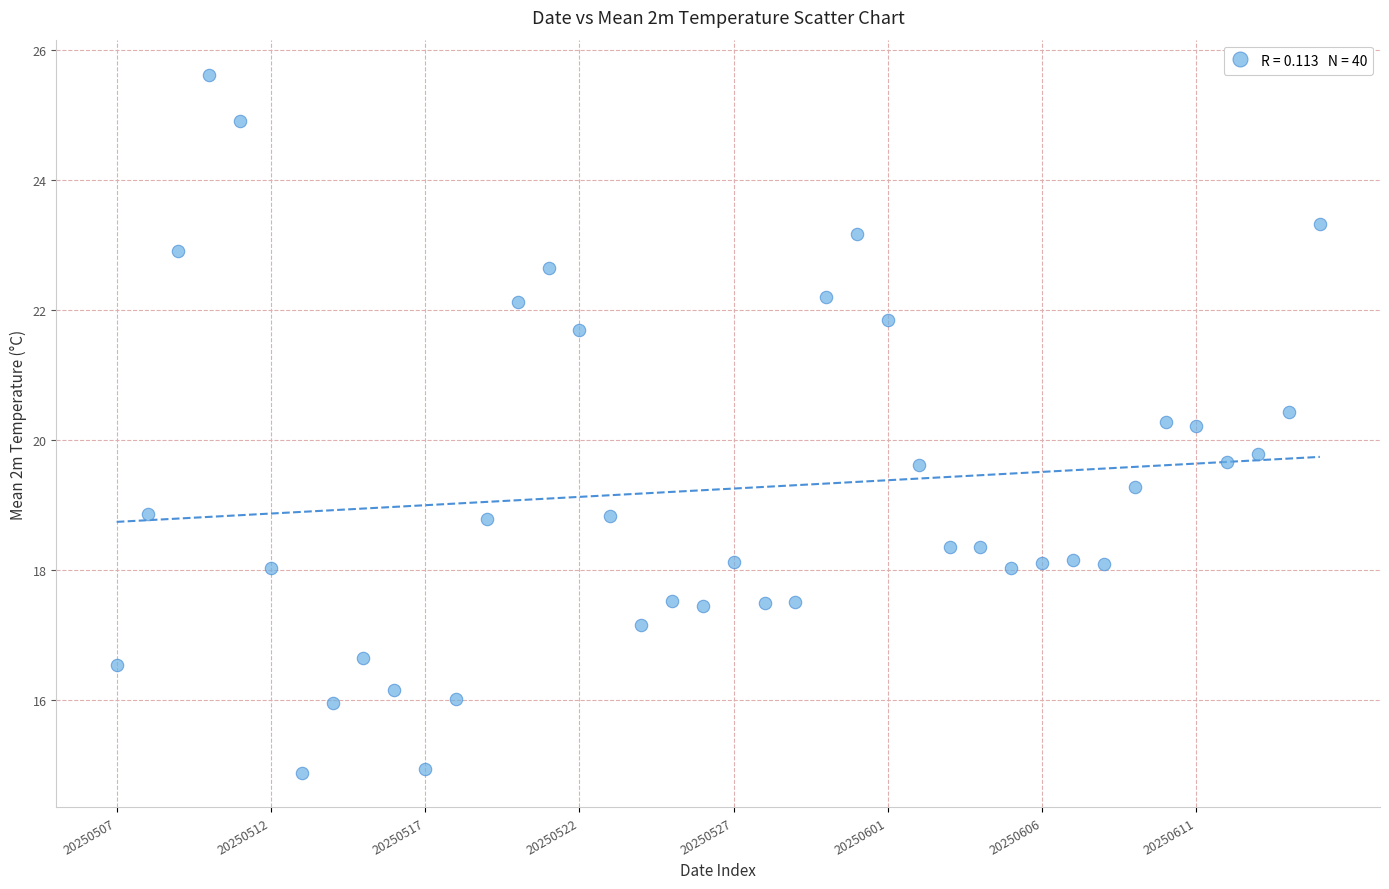

What is the range of Y values (max minus min)?

10.7